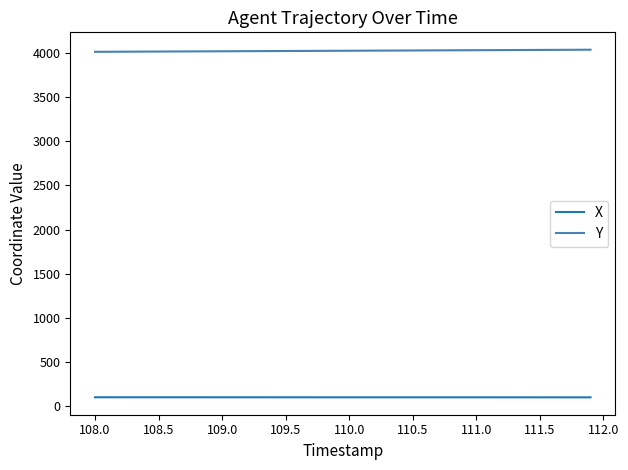

What is the smallest value displayed?

100.2